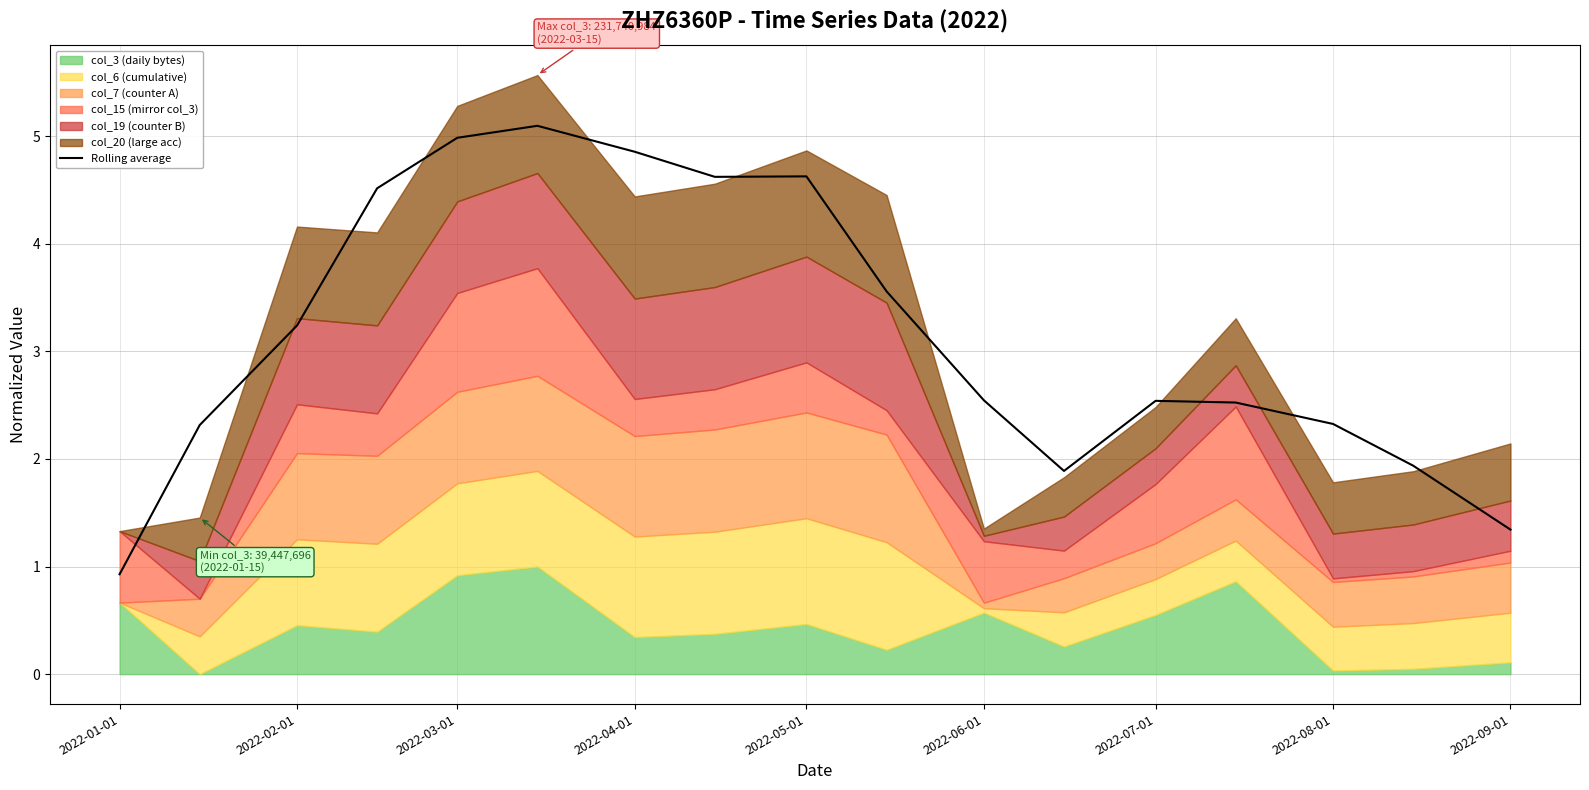

What is the difference between the maximum and minimum values?

4.2